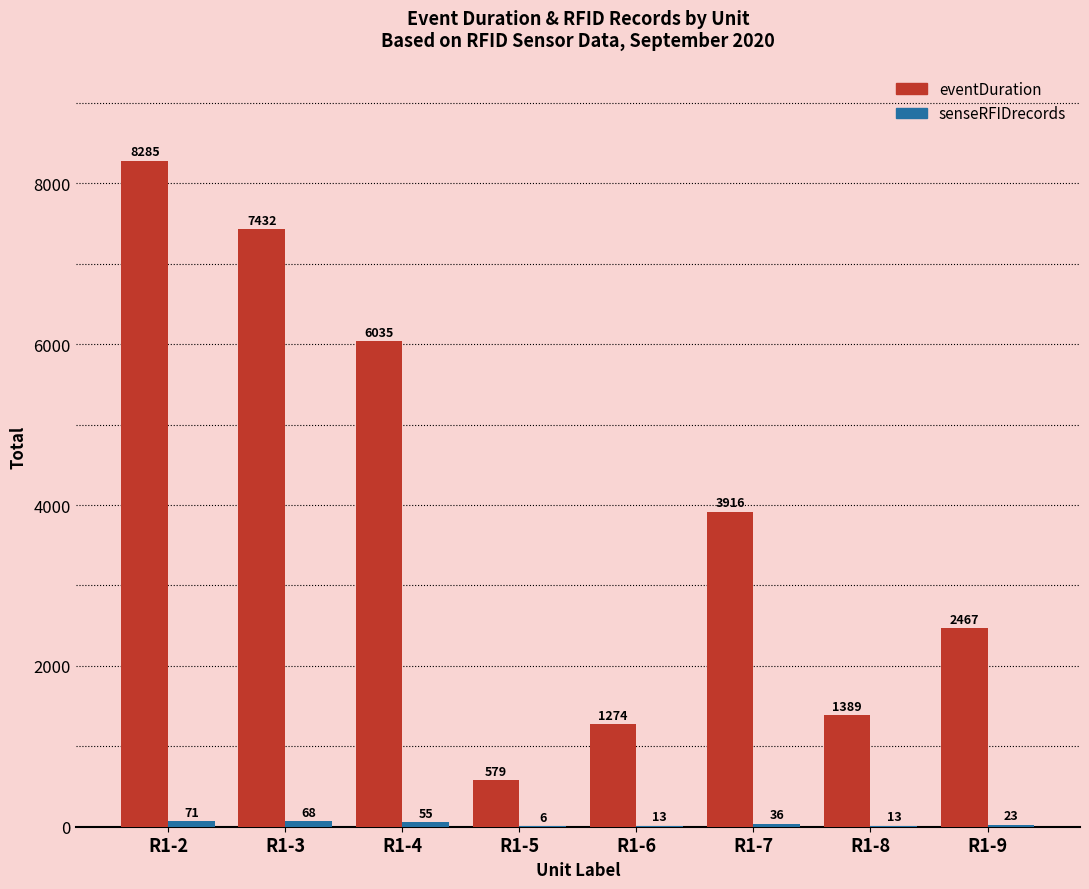

What is the sum of all eventDuration values?

31377